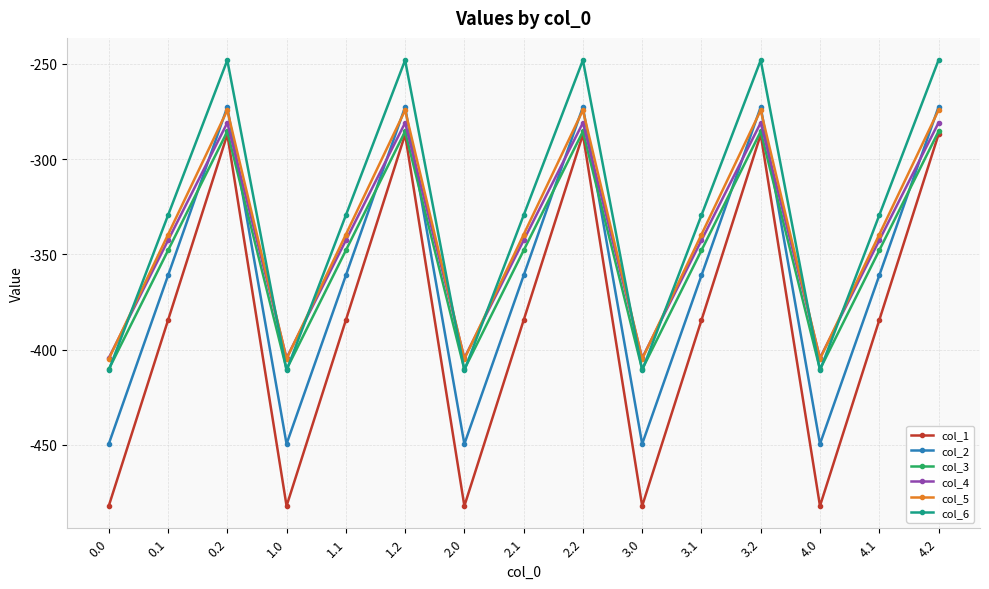

Which series has the largest total across all categories?

col_6